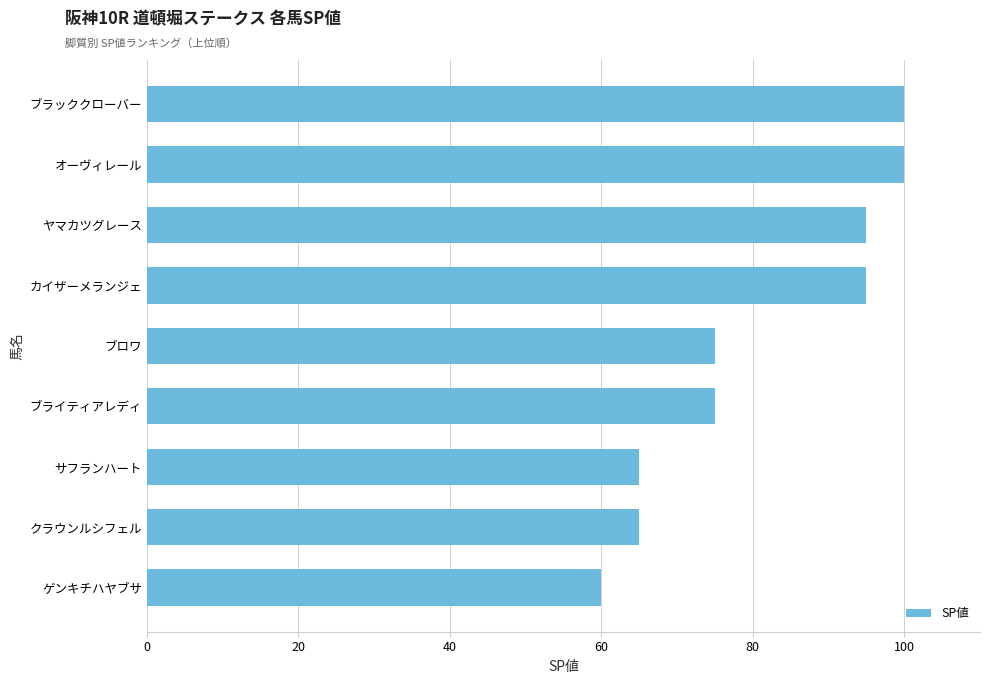

The chart shows a value of 60 at ゲンキチハヤブサ. True or false?

True